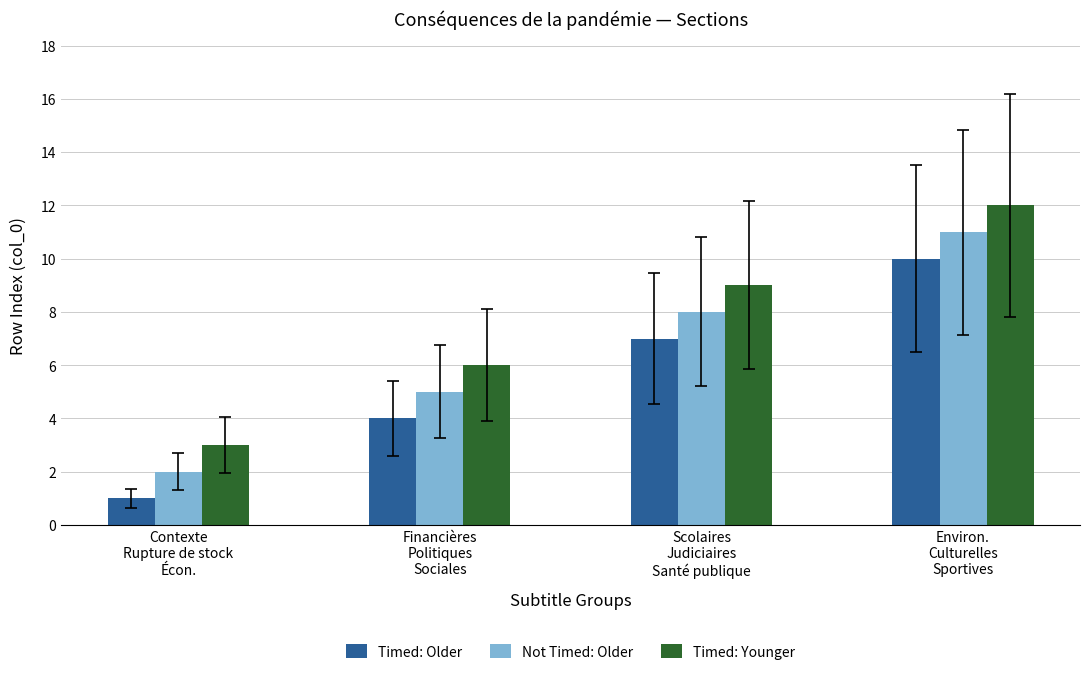

What is the approximate value of Timed: Younger at Contexte
Rupture de stock
Écon.?

3